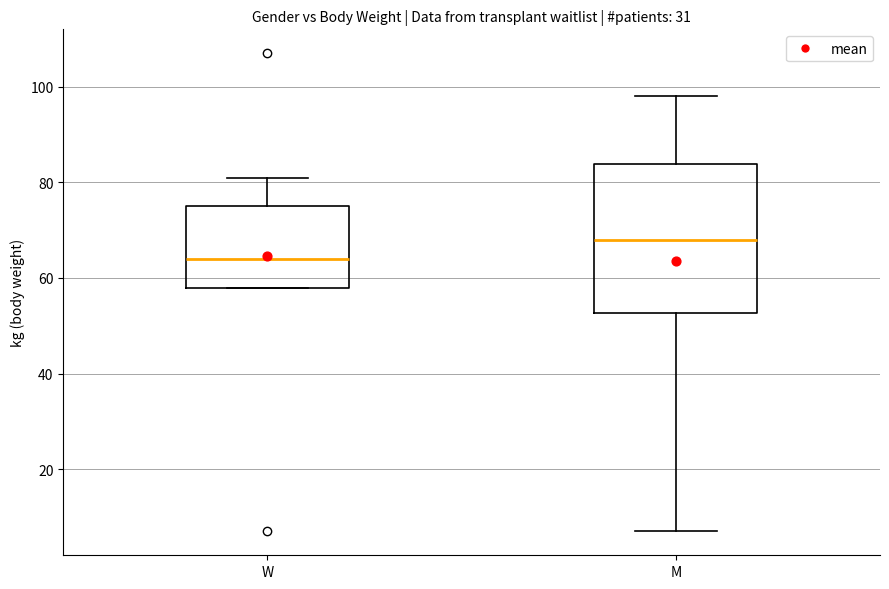

Where does the median line of the box for M sit on the y-axis? The values are not printed on the chart, so give them approximately, as read against the axis.

68